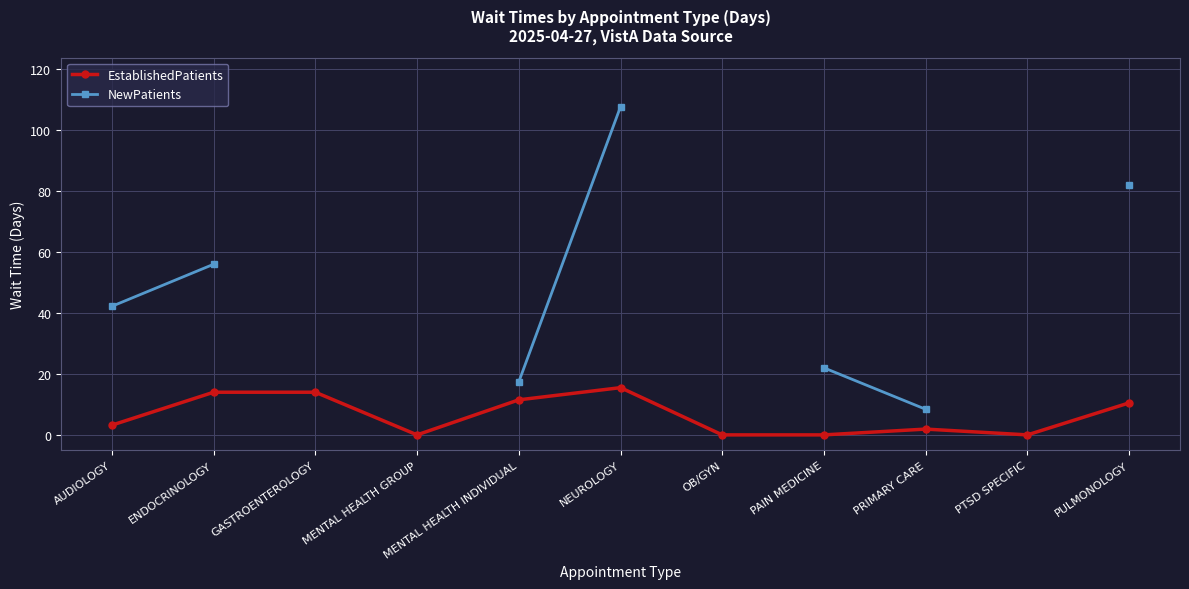

How many values in the EstablishedPatients series are below 3?

5